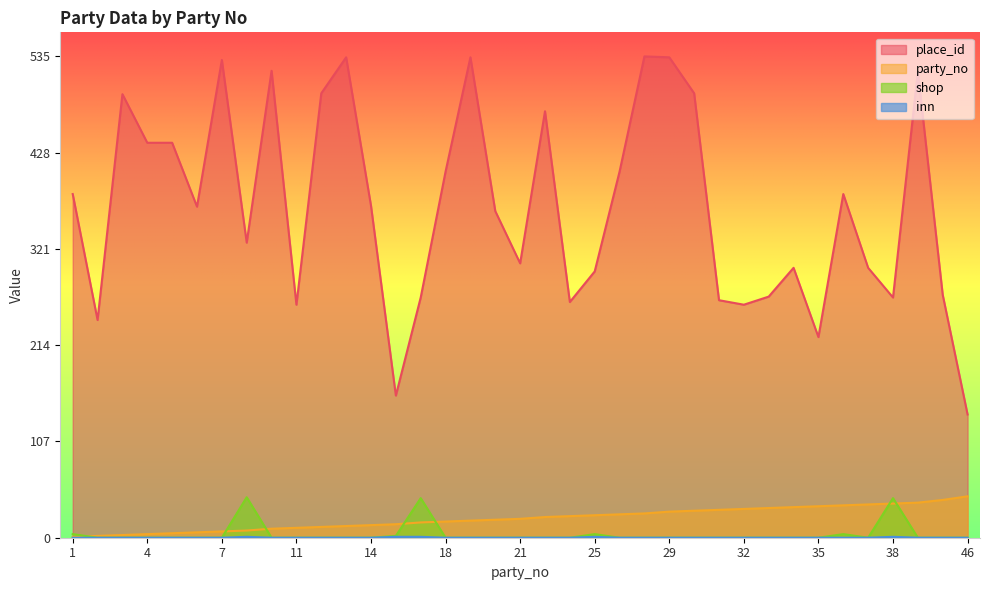

What is the spread (max minus min) of values at 14?

369